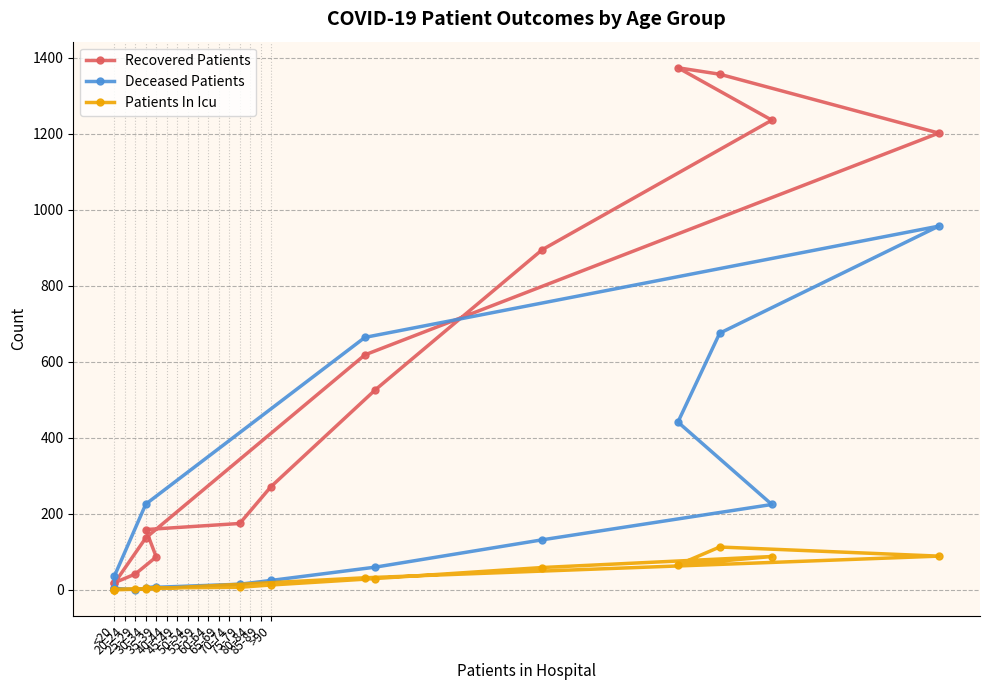

Which series ends up on top after the final intersection of Patients In Icu and Deceased Patients?

Deceased Patients